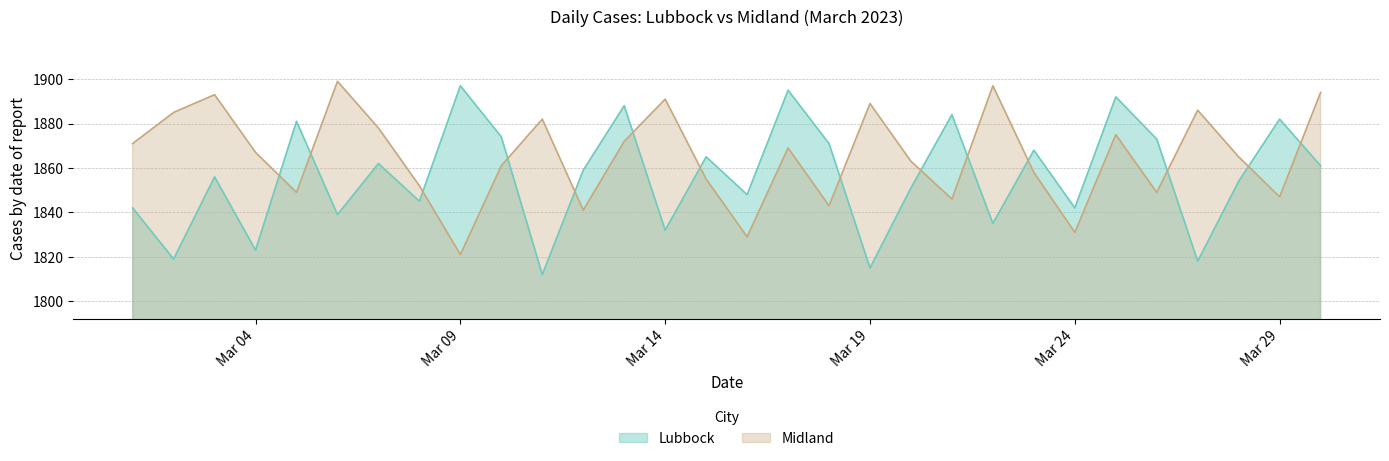

List the series in order of their overall mean, highest first.

Midland, Lubbock